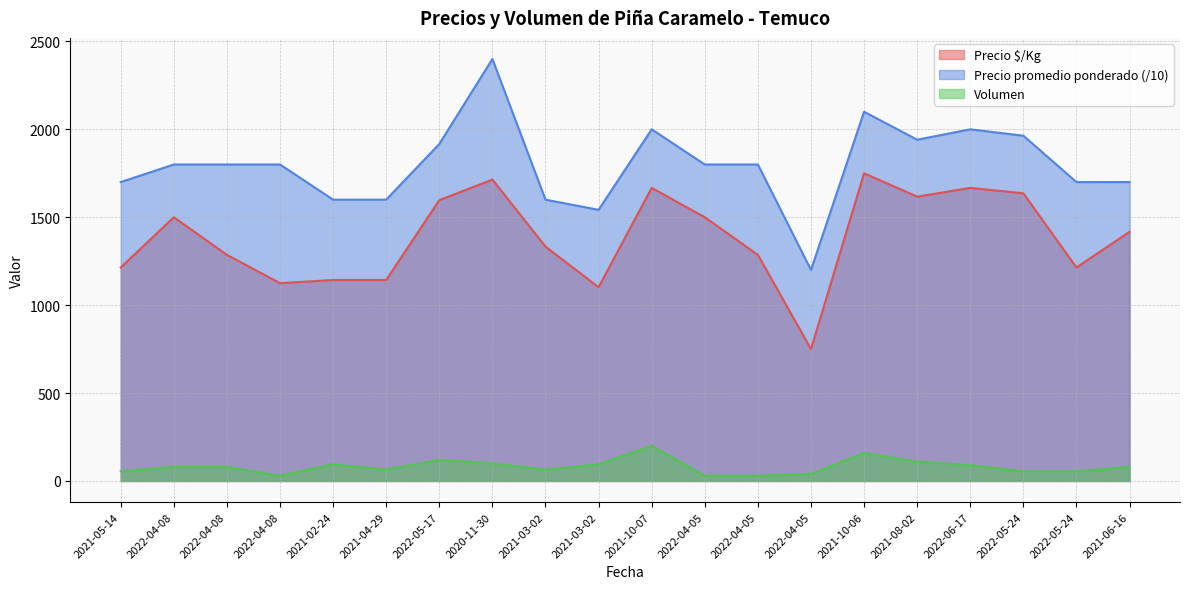

What is the value of the Volumen point at the 8th from the left?

100.0